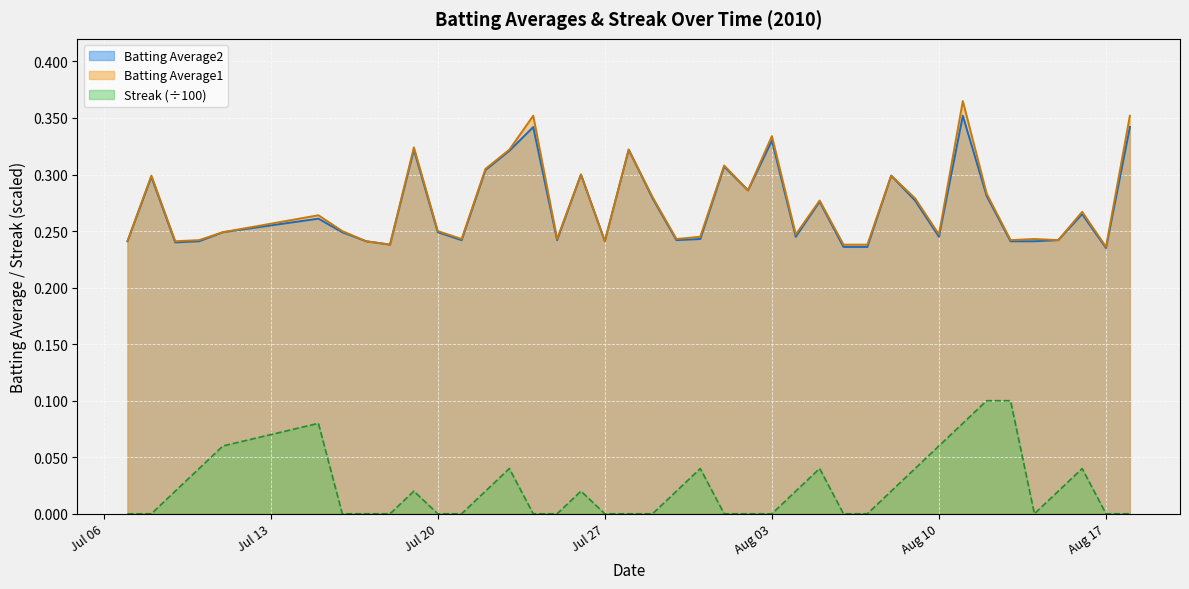

How many categories are shown in the chart?

40